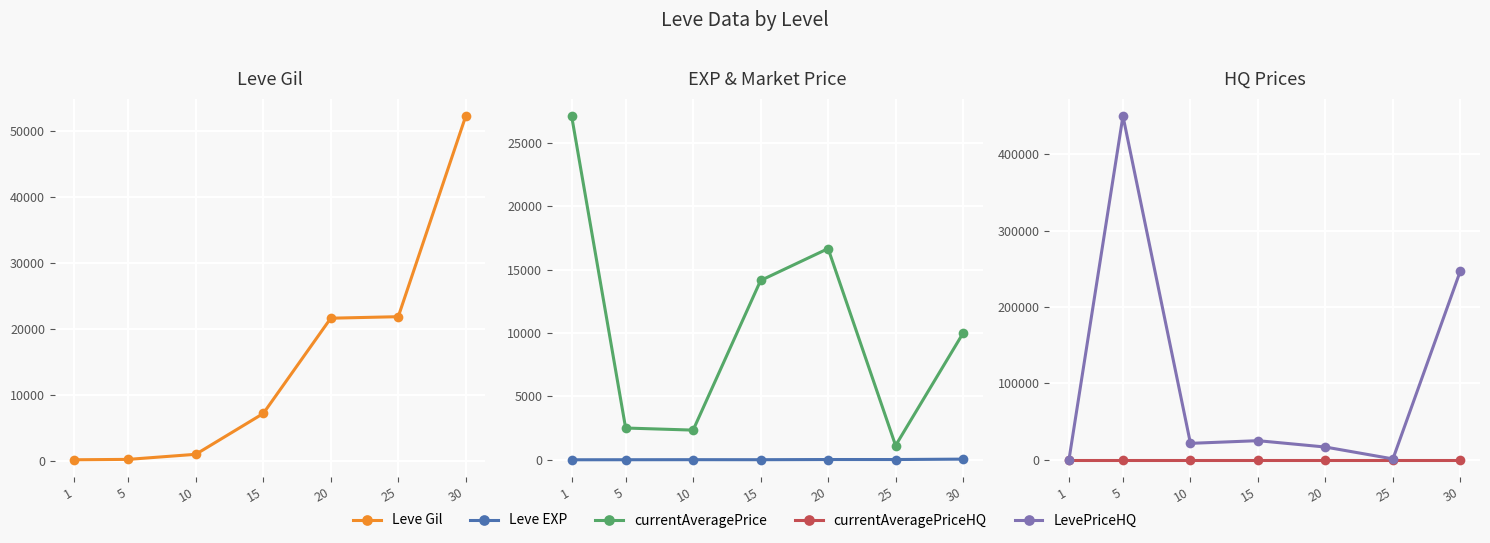

Which series has the largest range (max minus min)?

LevePriceHQ